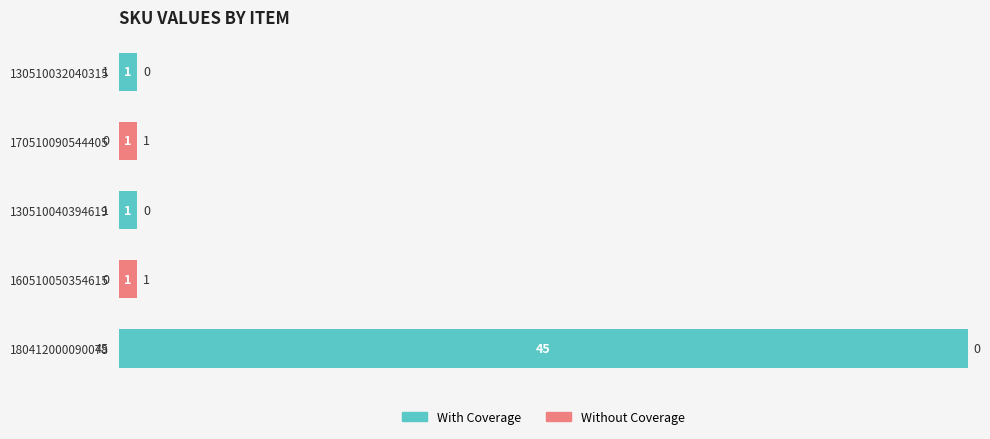

Is it true that With Coverage equals 22 at 160510050354615?

False